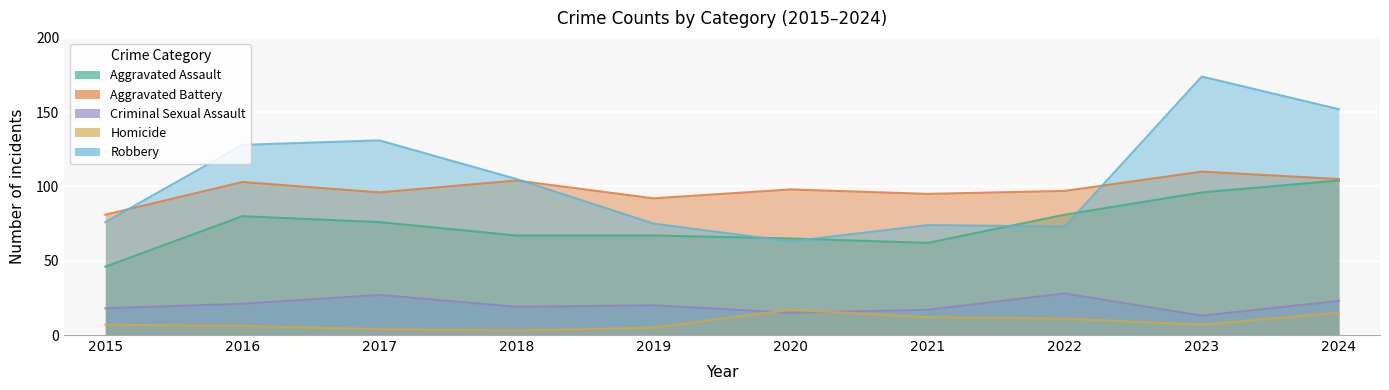

Where is the first local minimum for Homicide?

2018